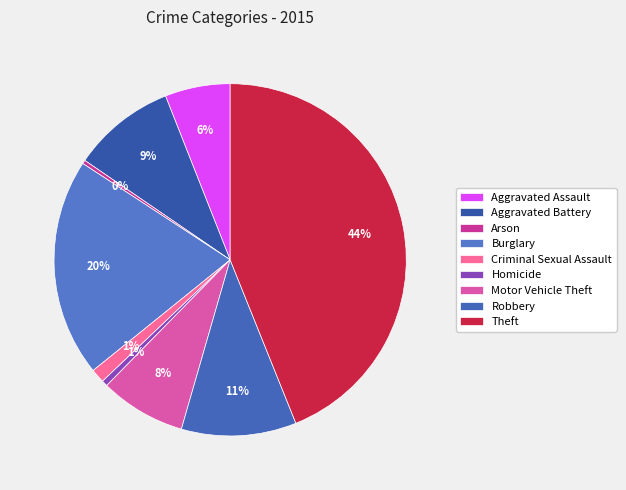

True or false: Aggravated Assault accounts for 1% of the total.

False